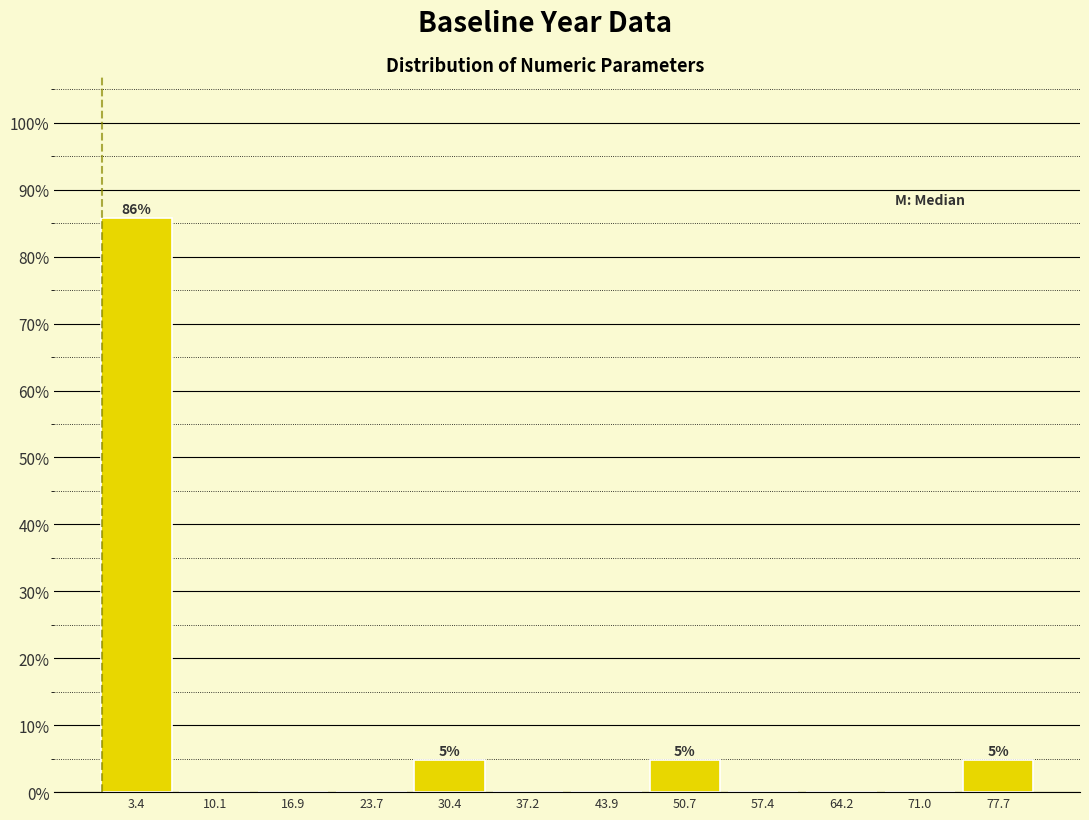

Over which range of the x-axis is the bar tallest?

0 to 7